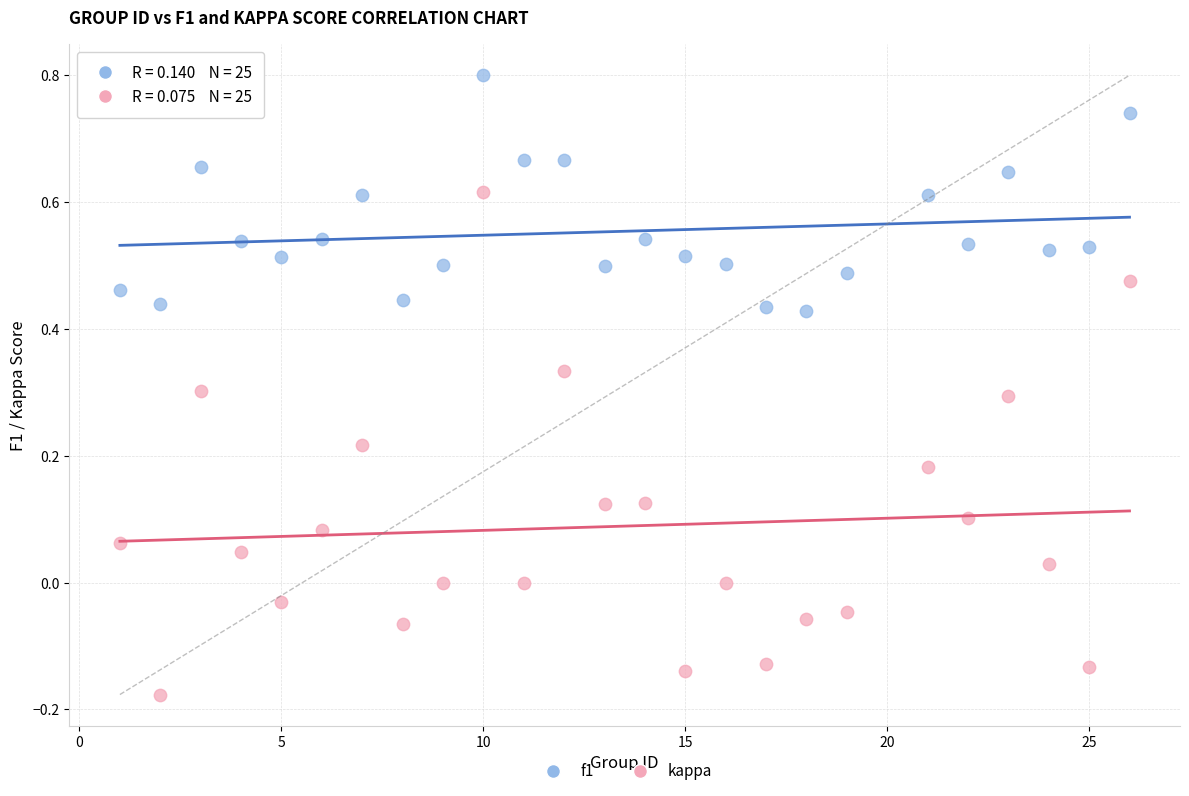

Which series contains the lowest Y value?

kappa